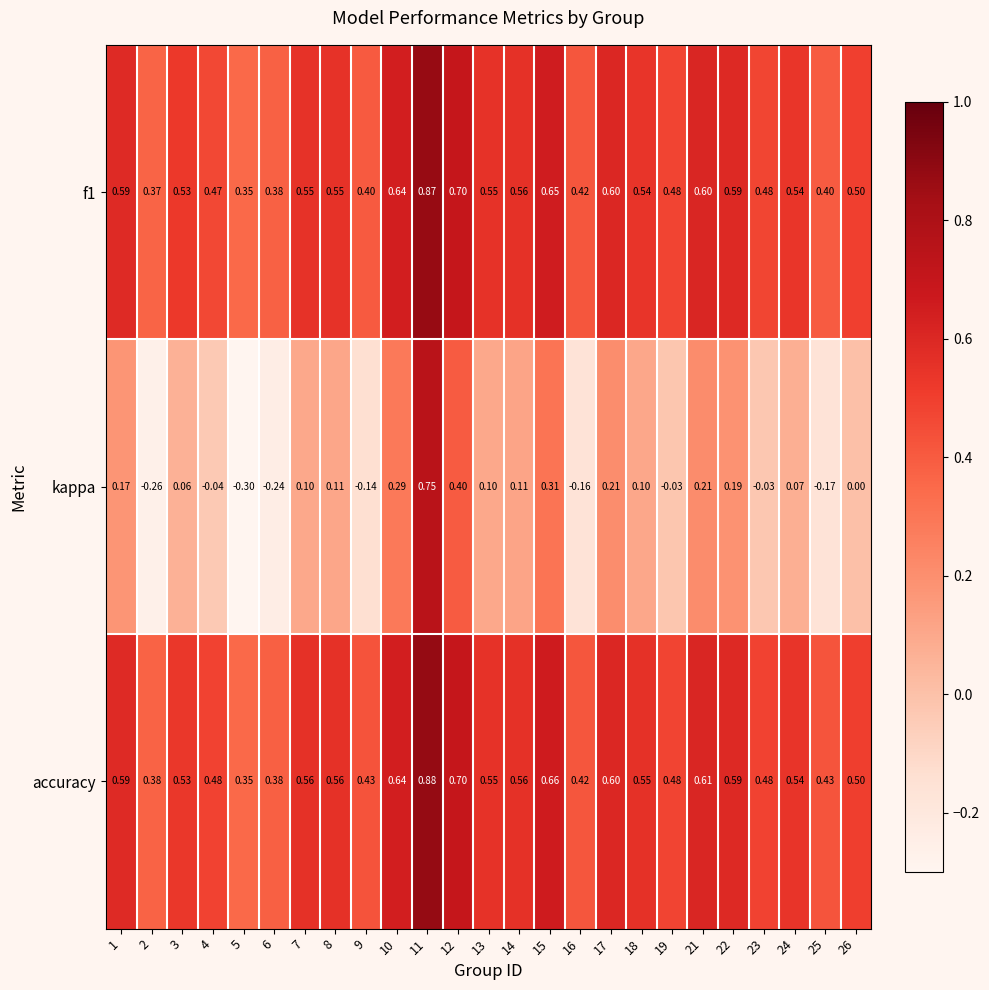

Which series has the largest range (max minus min)?

kappa